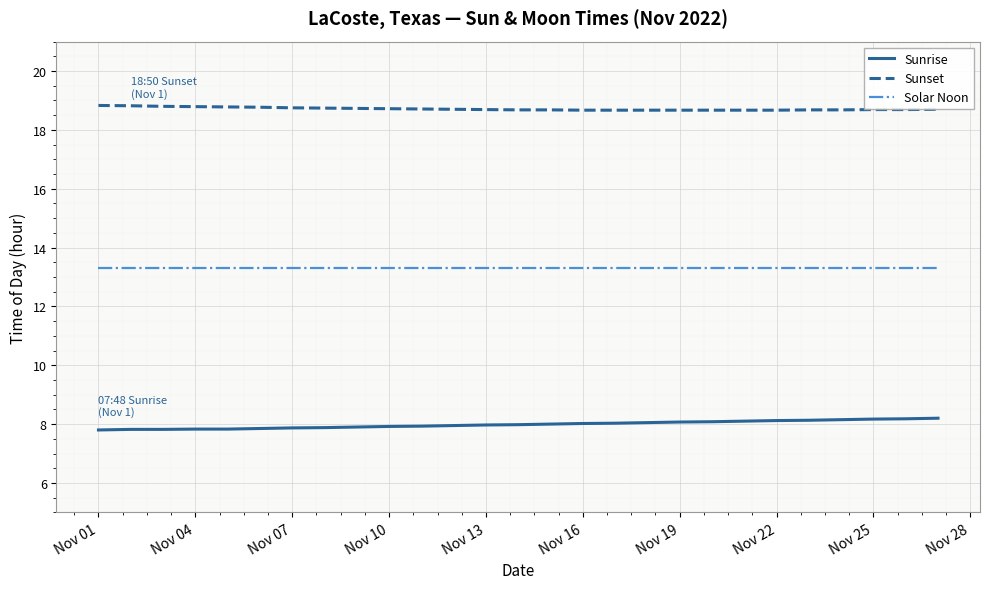

How many Sunset values are between 18 and 19?

27